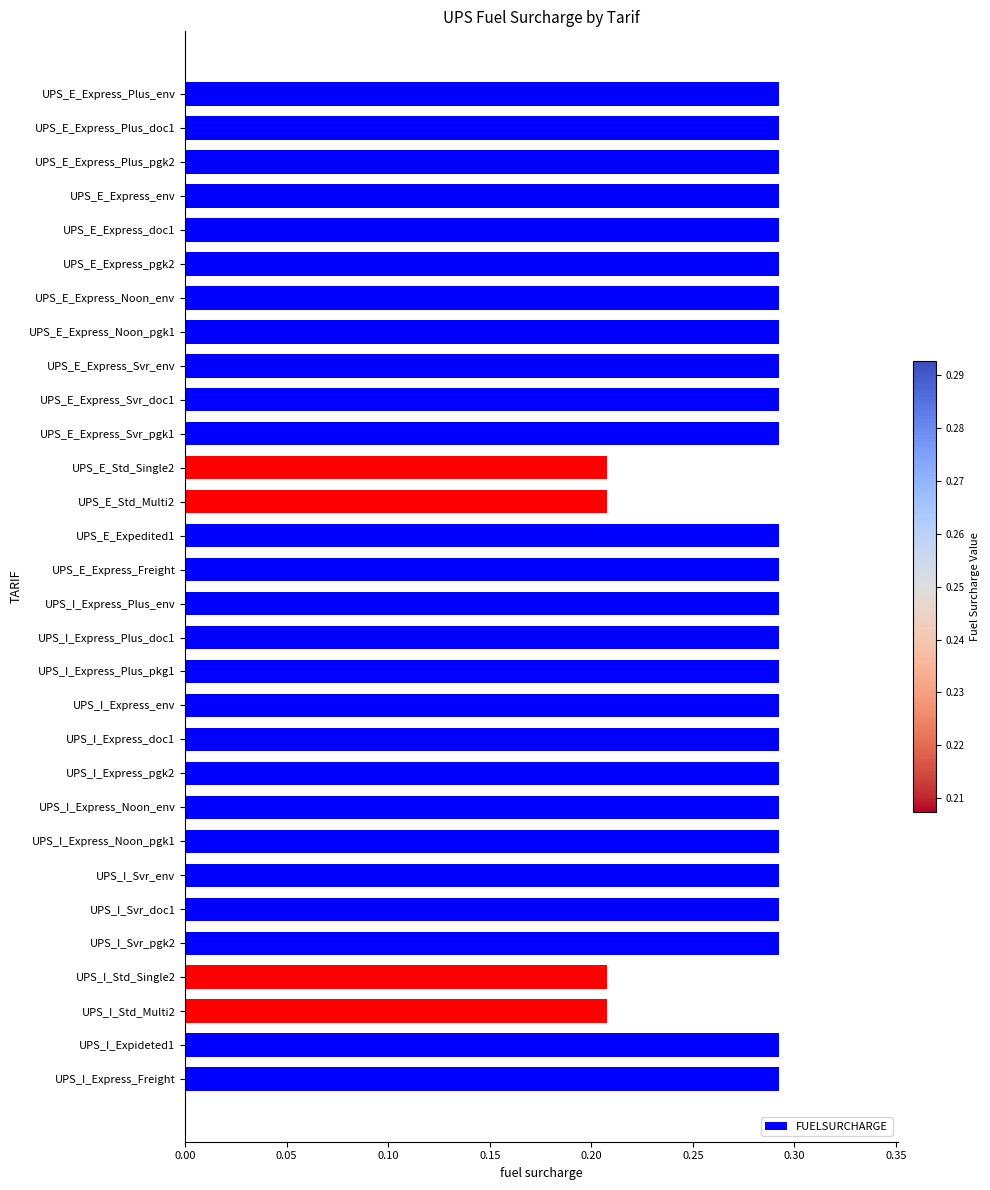

How many values are between 0 and 1?

30